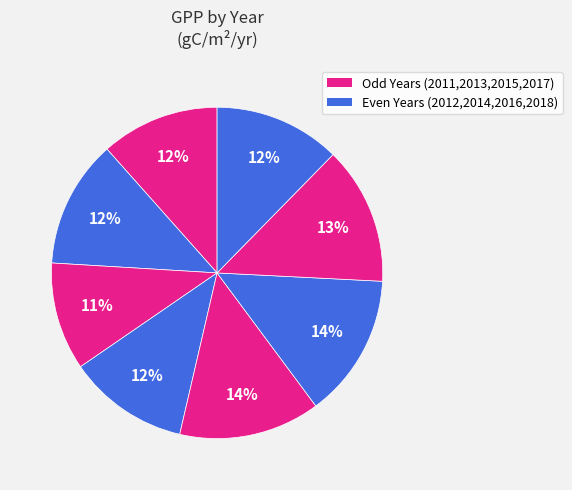

How many slices are in this pie chart?

8